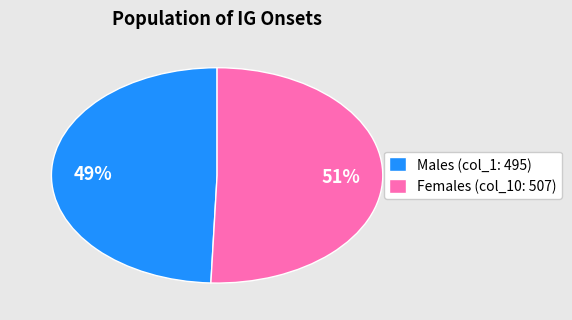

How many slices are in this pie chart?

2